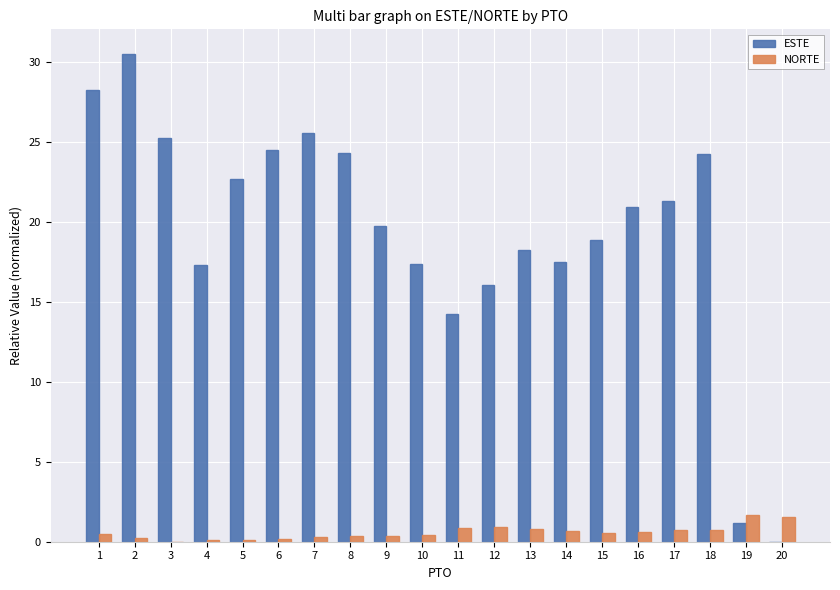

The ESTE series shows 24.3 at 8. True or false?

True